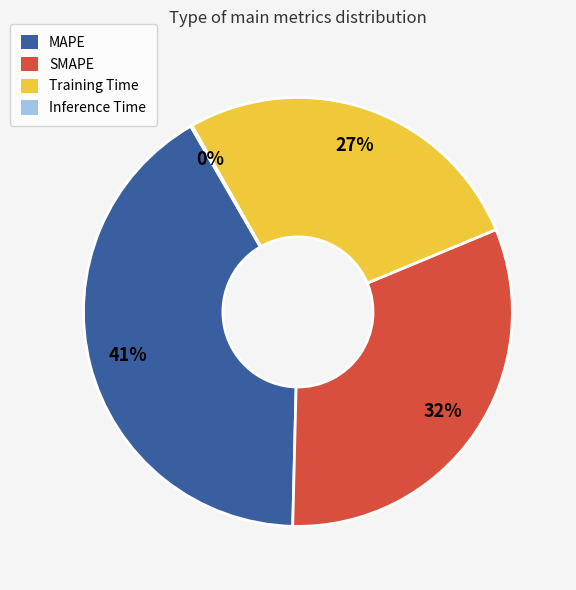

What percentage is the MAPE slice, to the nearest percent?

41%